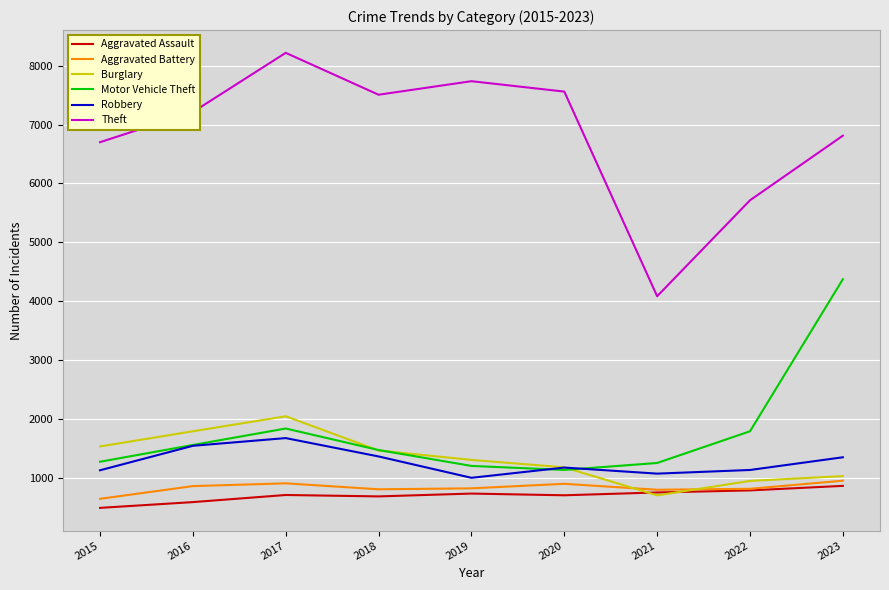

Is the value of Theft at 2017 greater than the value of Aggravated Assault at 2016?

Yes